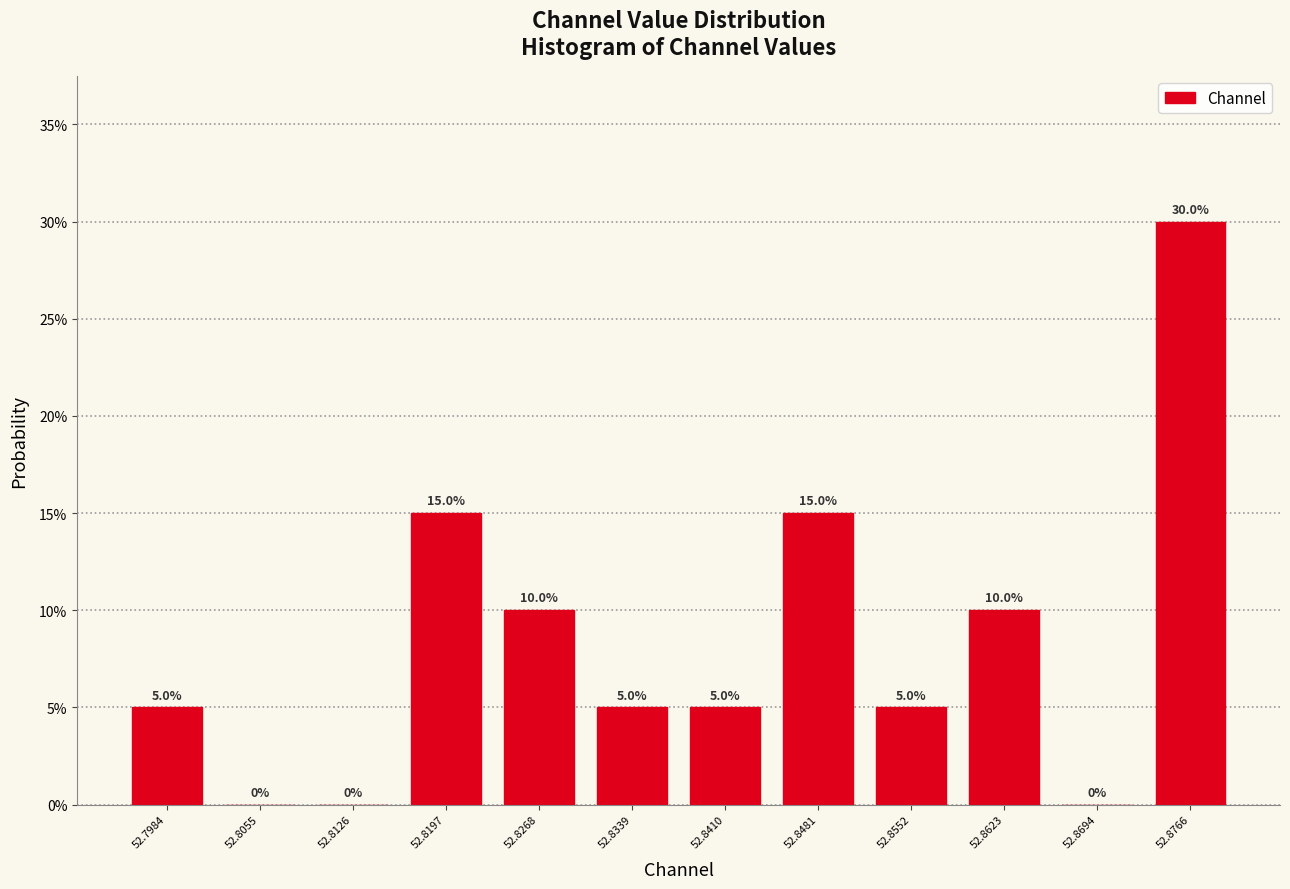

Reading left to right, list every bar in this chart as the range it spans on the x-axis followed by its height. The bar edges are not printed on the chart, so give them approximately, as read against the axis.

52.795 to 52.802: 5.0
52.802 to 52.809: 0.0
52.809 to 52.816: 0.0
52.816 to 52.823: 15.0
52.823 to 52.830: 10.0
52.830 to 52.837: 5.0
52.837 to 52.845: 5.0
52.845 to 52.852: 15.0
52.852 to 52.859: 5.0
52.859 to 52.866: 10.0
52.866 to 52.873: 0.0
52.873 to 52.880: 30.0